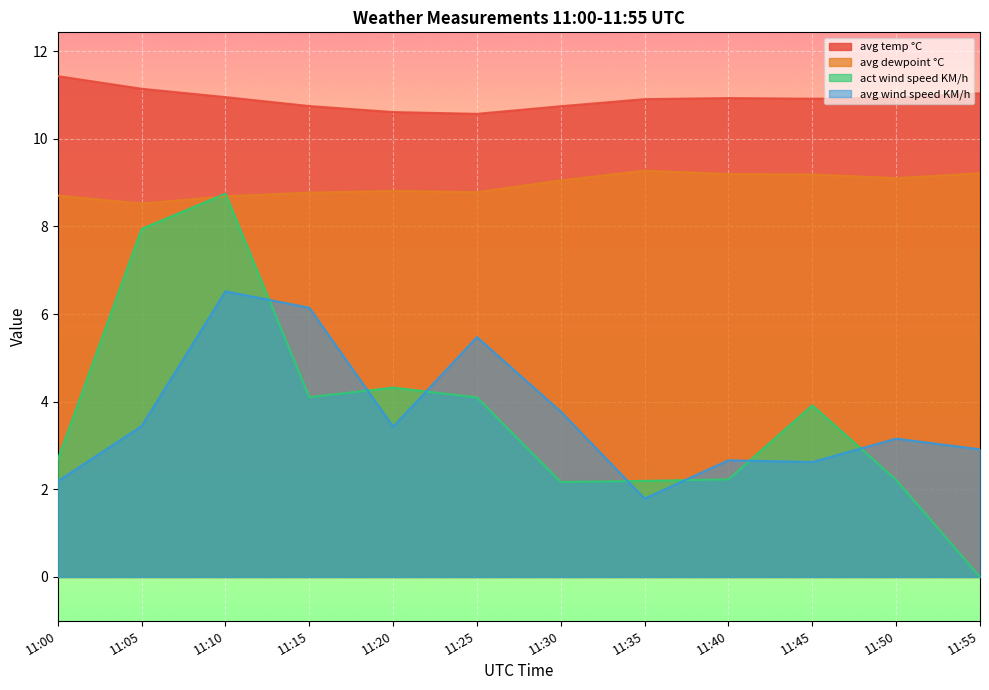

What is the spread (max minus min) of values at 11:15?

6.6